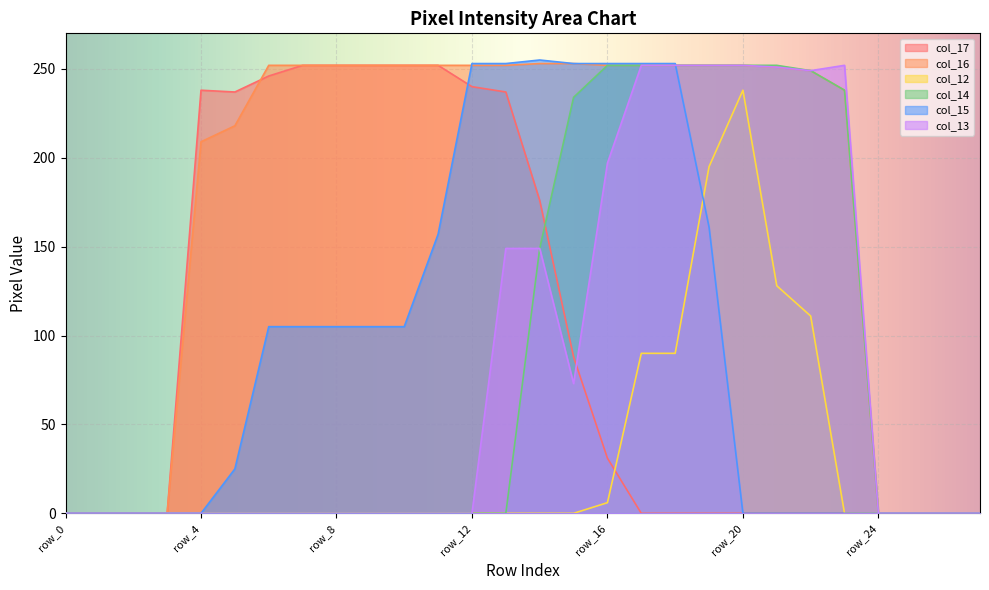

True or false: col_17 has a value of -104 at row_21.

False